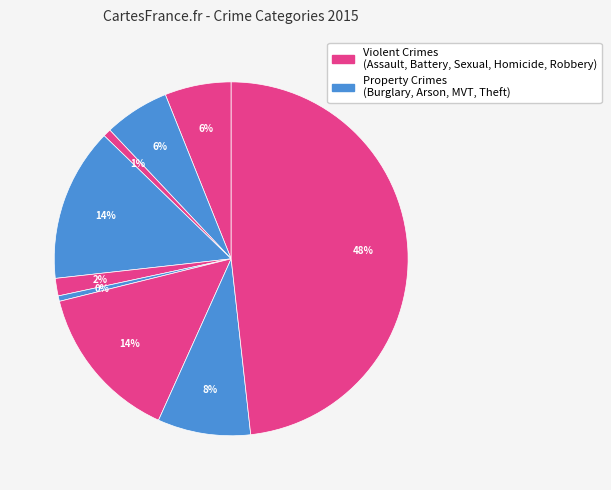

How many slices are in this pie chart?

9